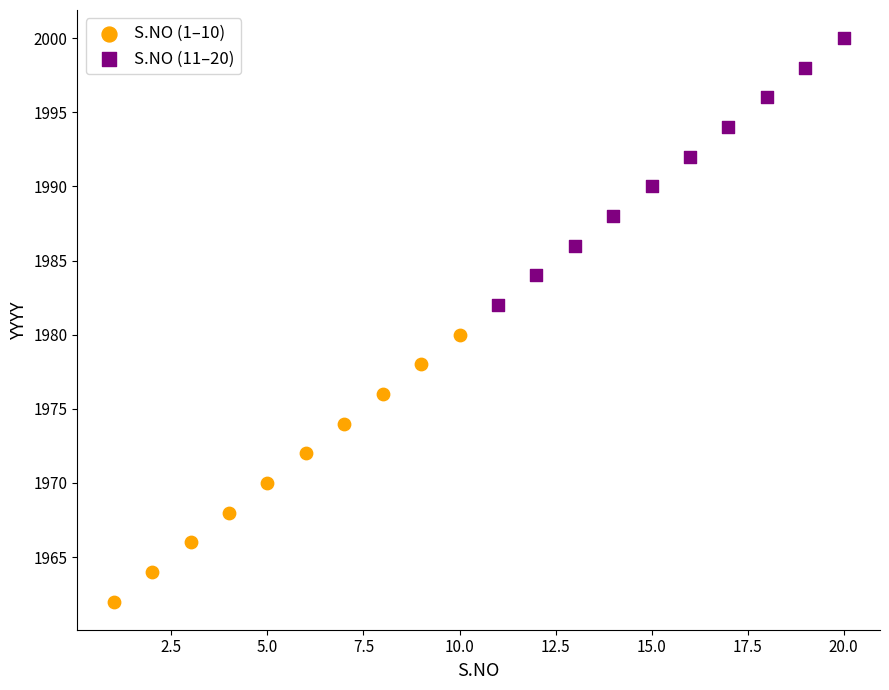

Which series reaches the minimum Y coordinate?

S.NO (1–10)